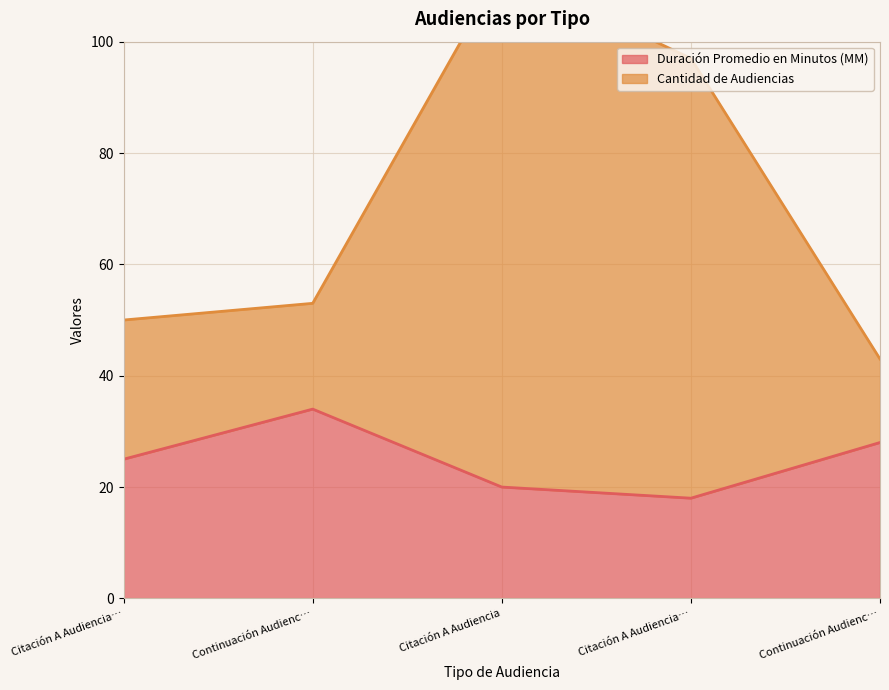

What is the average value of the Duración Promedio en Minutos (MM) series?

25